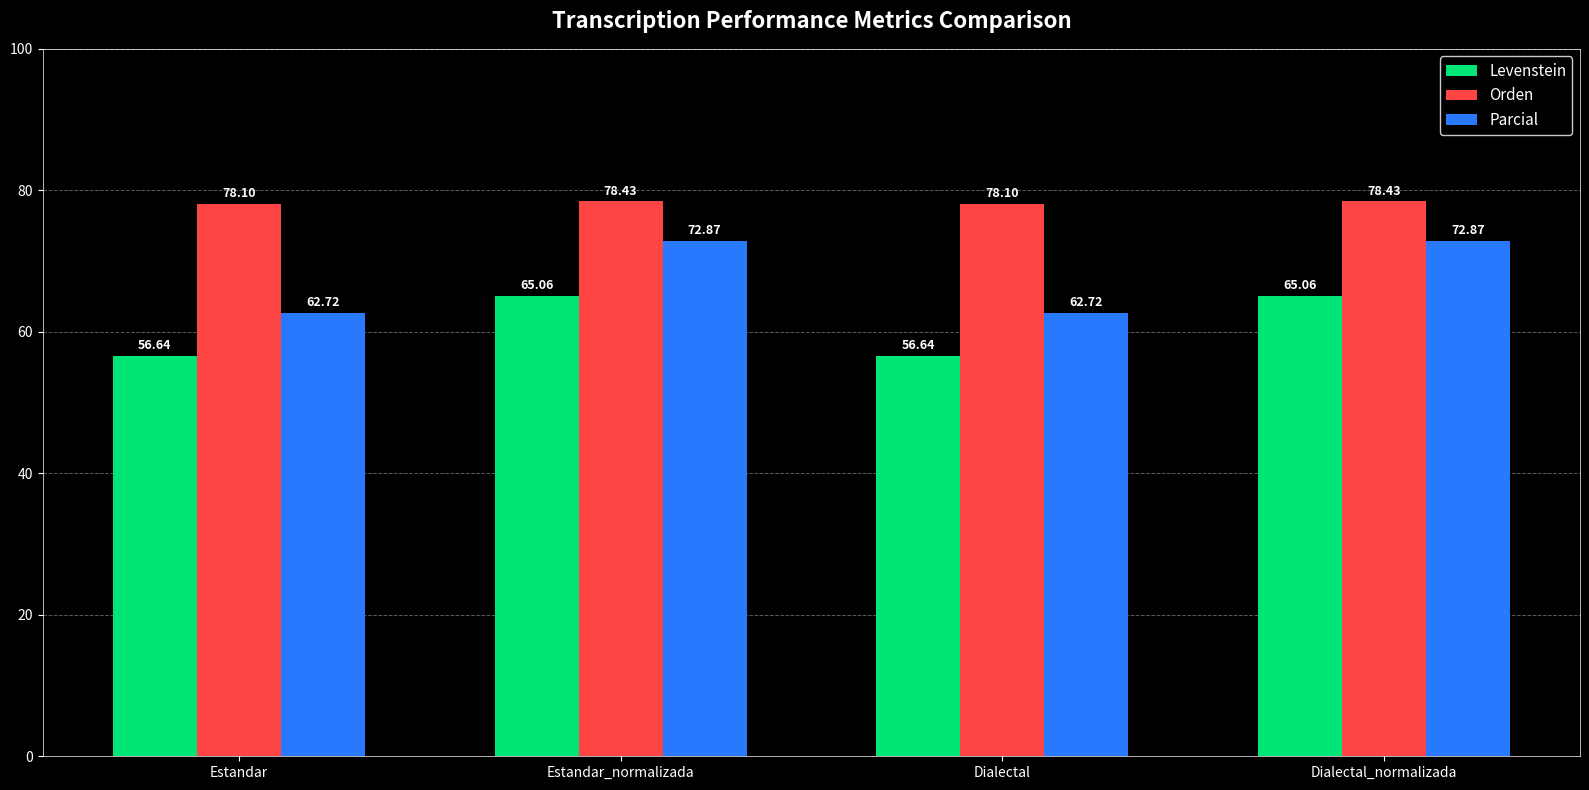

Reading left to right, what are all the values shown in this chart?

Levenstein: 56.6	65.1	56.6	65.1
Orden: 78.1	78.4	78.1	78.4
Parcial: 62.7	72.9	62.7	72.9